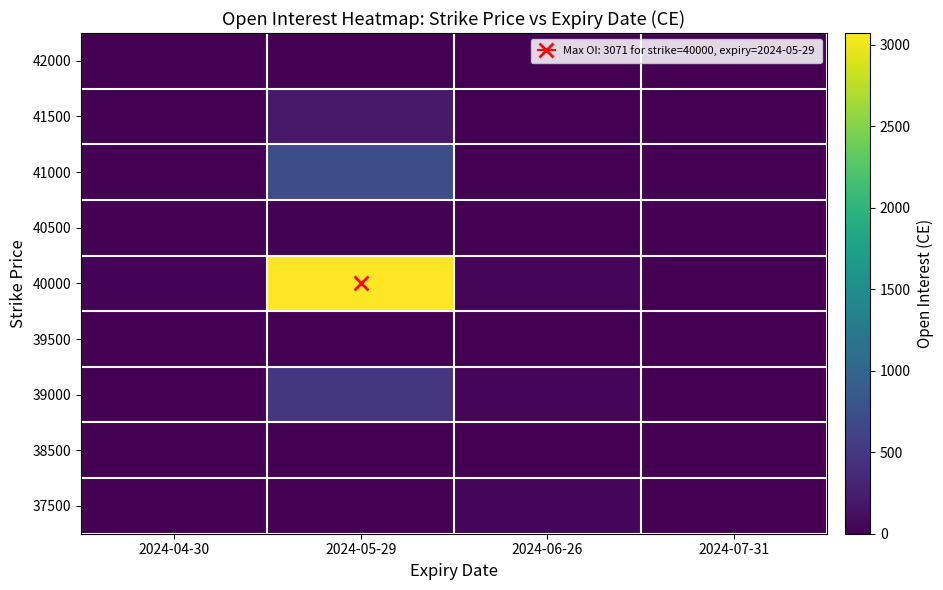

Reading left to right, list all the values displayed in this chart.

37500: 2024-04-30=0	2024-05-29=0	2024-06-26=42	2024-07-31=0
38500: 2024-04-30=0	2024-05-29=10	2024-06-26=0	2024-07-31=0
39000: 2024-04-30=0	2024-05-29=486	2024-06-26=42	2024-07-31=0
39500: 2024-04-30=0	2024-05-29=6	2024-06-26=0	2024-07-31=0
40000: 2024-04-30=31	2024-05-29=3071	2024-06-26=47	2024-07-31=0
40500: 2024-04-30=0	2024-05-29=12	2024-06-26=0	2024-07-31=0
41000: 2024-04-30=8	2024-05-29=730	2024-06-26=0	2024-07-31=0
41500: 2024-04-30=3	2024-05-29=207	2024-06-26=0	2024-07-31=0
42000: 2024-04-30=6	2024-05-29=0	2024-06-26=0	2024-07-31=0